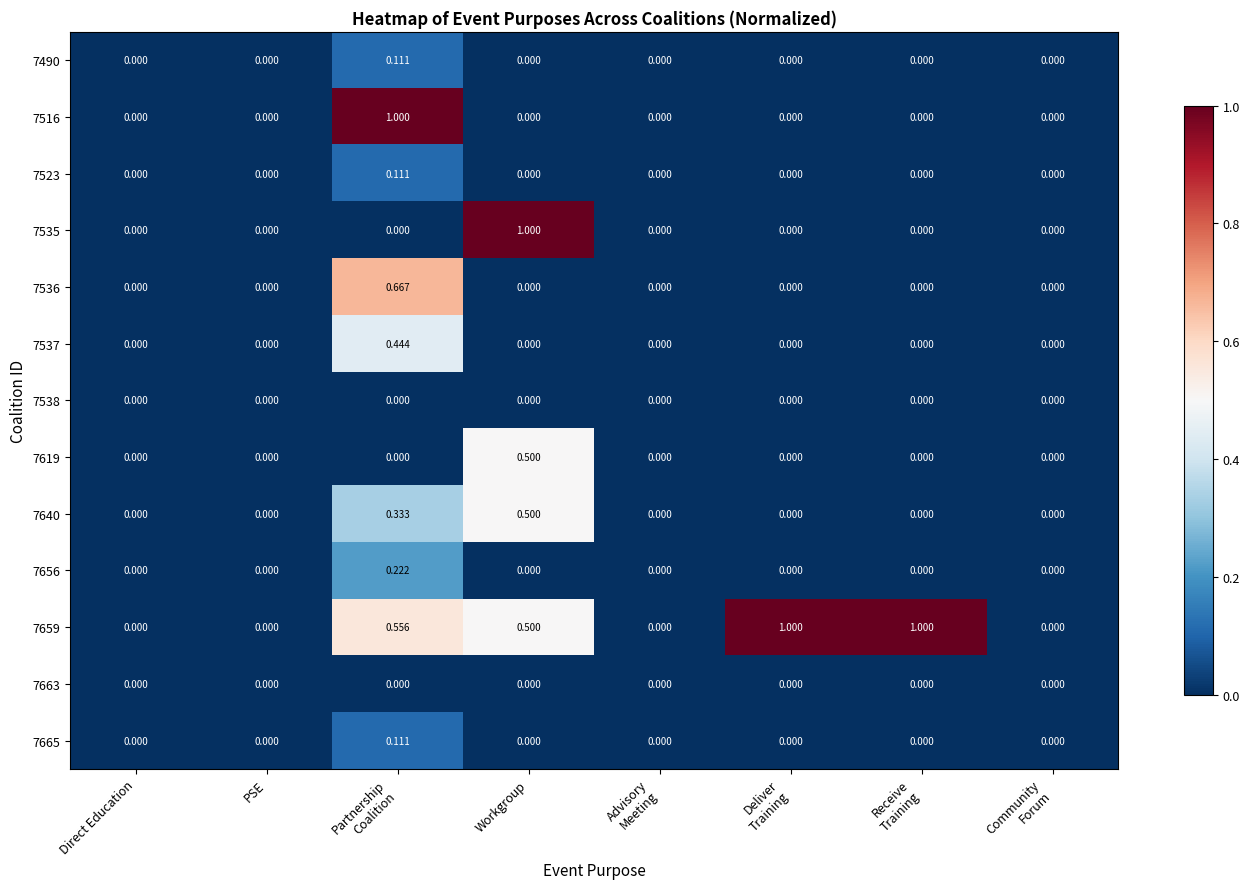

How many series are shown in this chart?

13